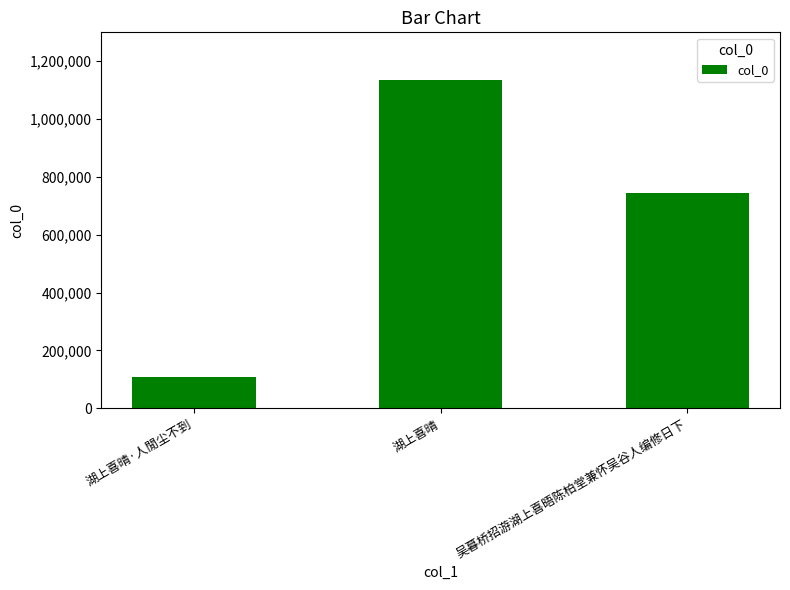

Count the values in the range 106945 to 1135620.

3